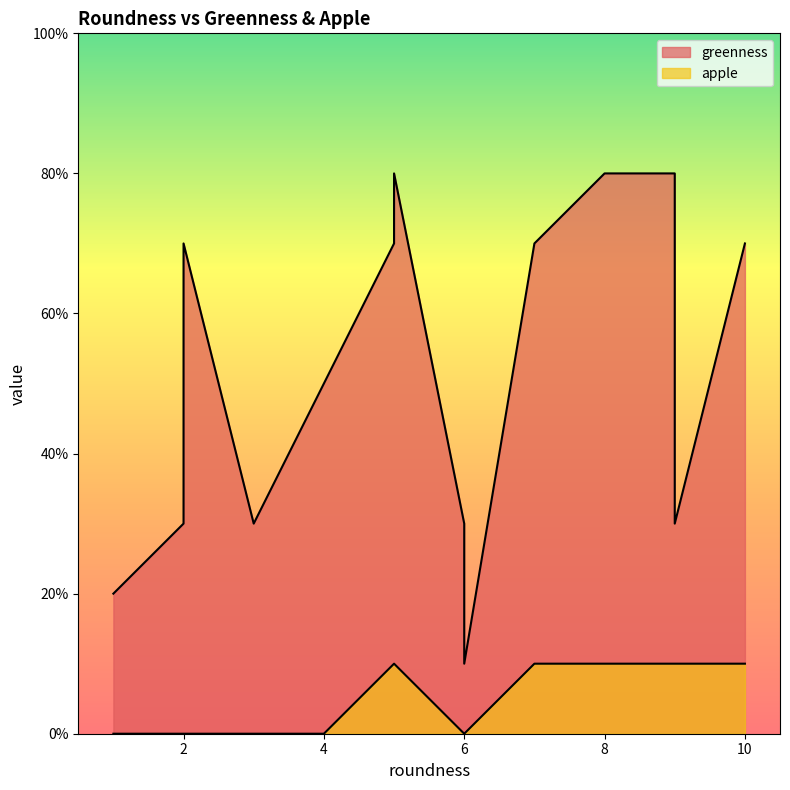

Is the value of greenness at 9 greater than the value of apple at 7?

Yes